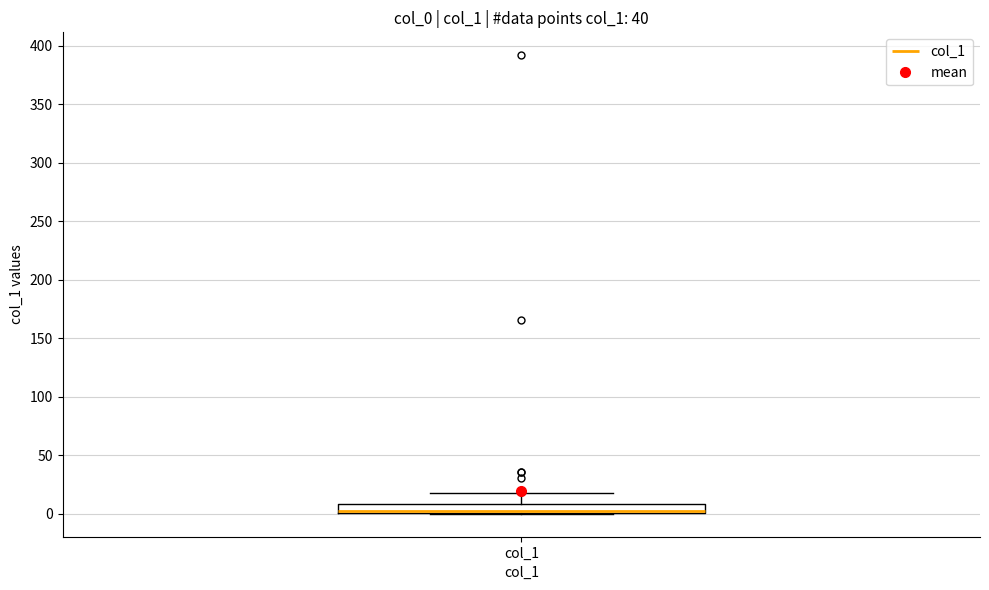

Where does the upper whisker of the box for col_1 end on the y-axis? The values are not printed on the chart, so give them approximately, as read against the axis.

20